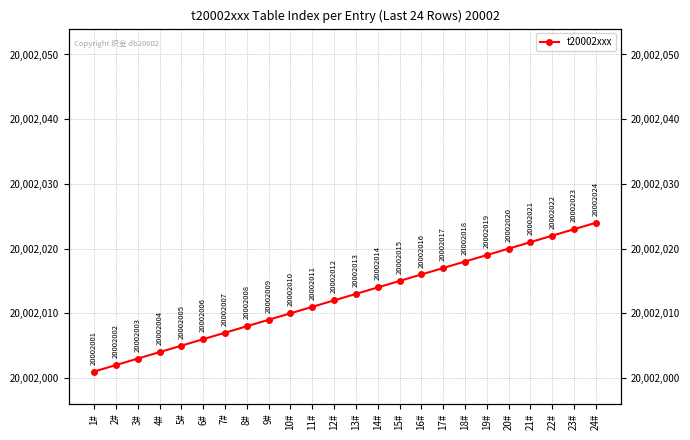

At which category does the chart reach its minimum across all series?

1#